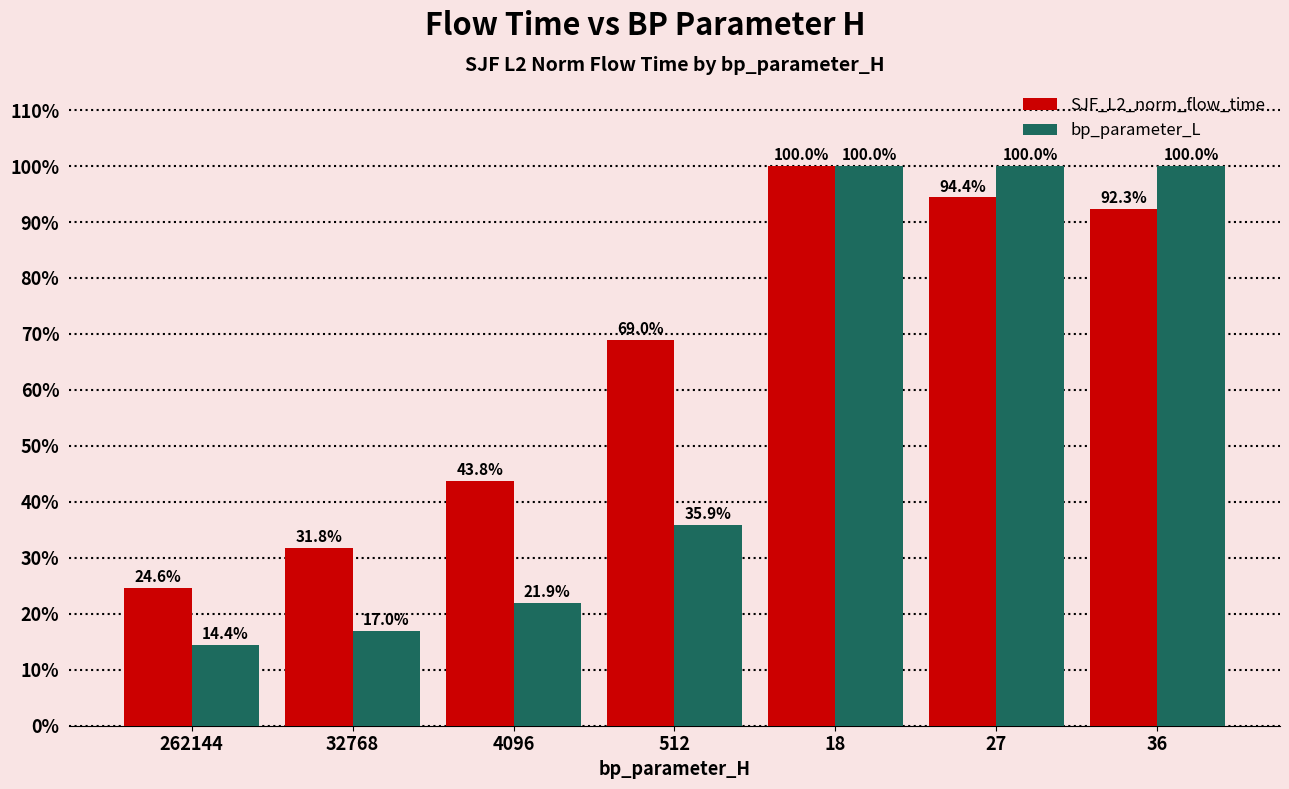

The value of SJF_L2_norm_flow_time at 36 is 92.3. True or false?

True